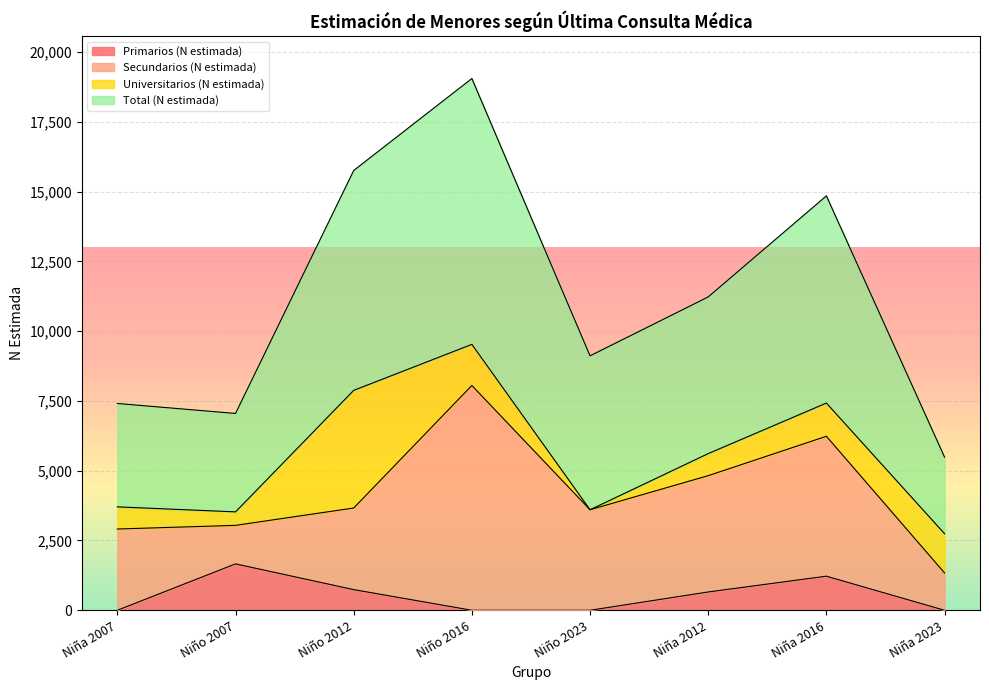

True or false: Total (N estimada) and Primarios (N estimada) intersect in this chart.

False